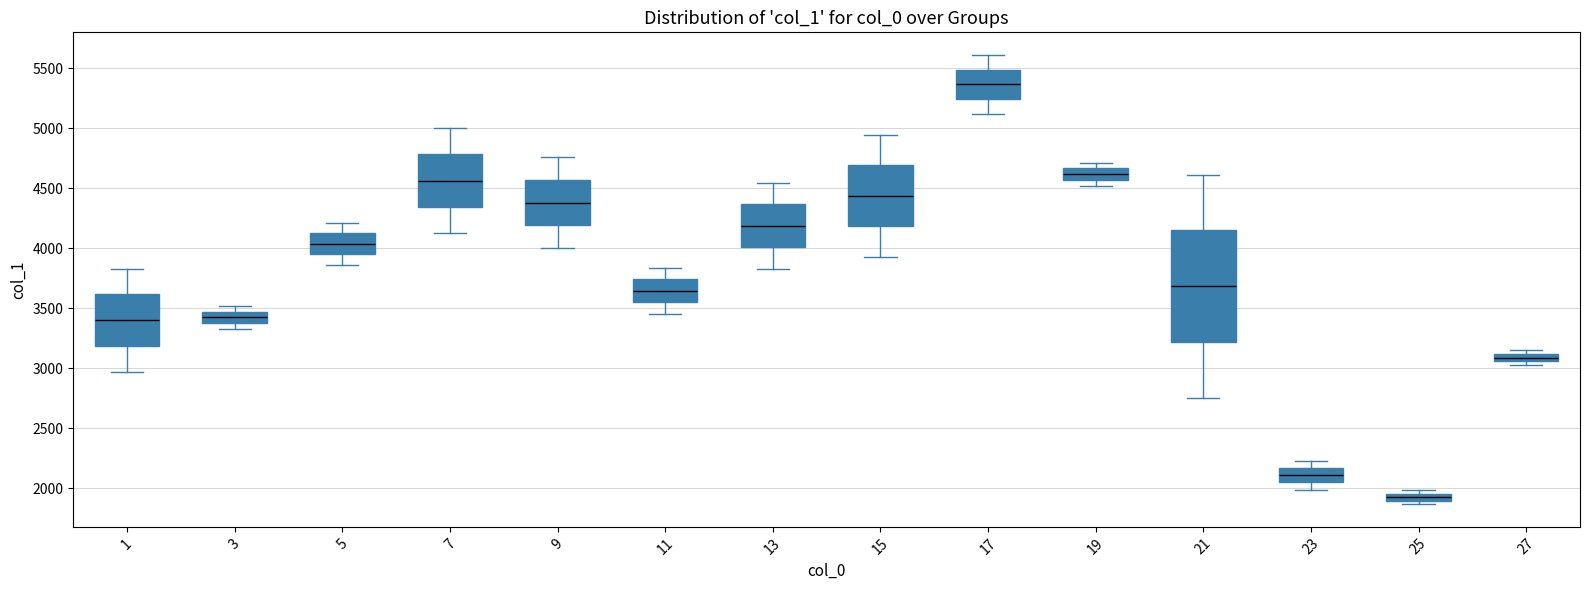

Which box has the lowest median line?

25